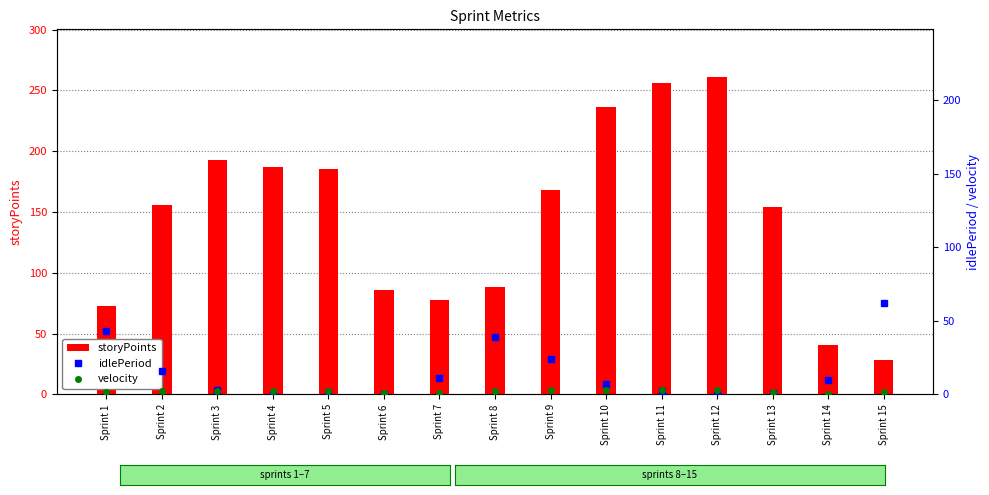

Reading right to left, transcribe all the data shown in this chart.

storyPoints: Sprint 15=28.0	Sprint 14=41.0	Sprint 13=154.0	Sprint 12=261.0	Sprint 11=256.0	Sprint 10=236.0	Sprint 9=168.0	Sprint 8=88.0	Sprint 7=78.0	Sprint 6=86.0	Sprint 5=185.0	Sprint 4=187.0	Sprint 3=193.0	Sprint 2=156.0	Sprint 1=73.0
idlePeriod: Sprint 15=62.0	Sprint 14=10.0	Sprint 13=1.0	Sprint 12=1.0	Sprint 11=2.0	Sprint 10=7.0	Sprint 9=24.0	Sprint 8=39.0	Sprint 7=11.0	Sprint 6=0.0	Sprint 5=1.0	Sprint 4=0.0	Sprint 3=3.0	Sprint 2=16.0	Sprint 1=43.0
velocity: Sprint 15=1.6	Sprint 14=0.6	Sprint 13=1.9	Sprint 12=3.3	Sprint 11=3.3	Sprint 10=3.2	Sprint 9=3.0	Sprint 8=2.1	Sprint 7=1.1	Sprint 6=1.1	Sprint 5=2.3	Sprint 4=2.3	Sprint 3=2.5	Sprint 2=2.4	Sprint 1=2.0